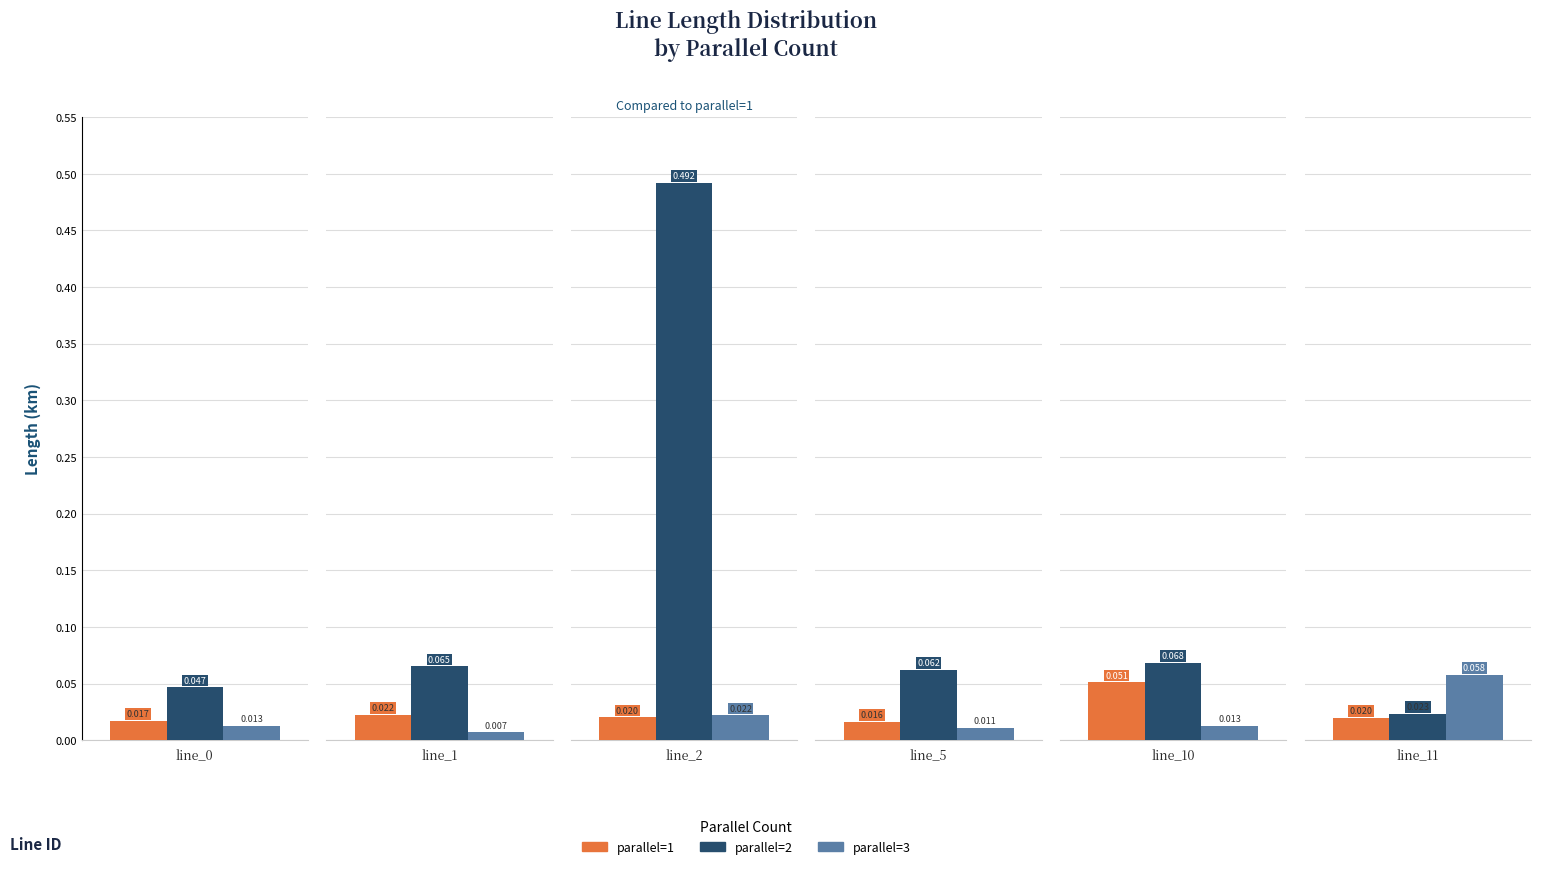

Is the value of parallel=1 at line_11 greater than the value of parallel=3 at line_10?

Yes